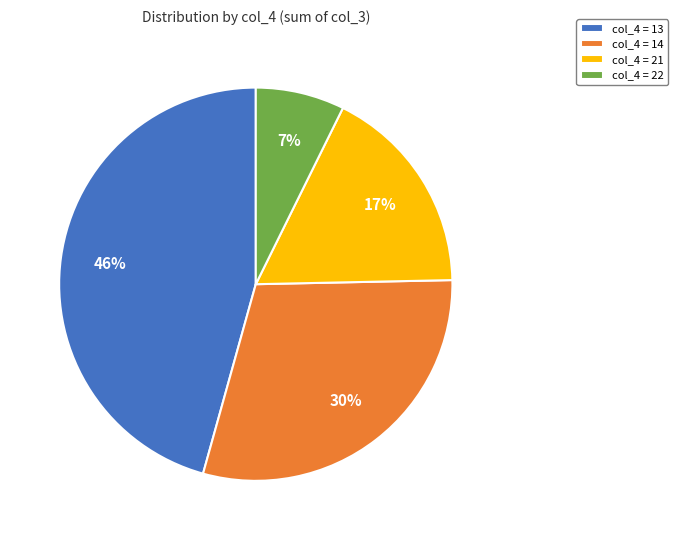

Does any single category account for the majority?

No